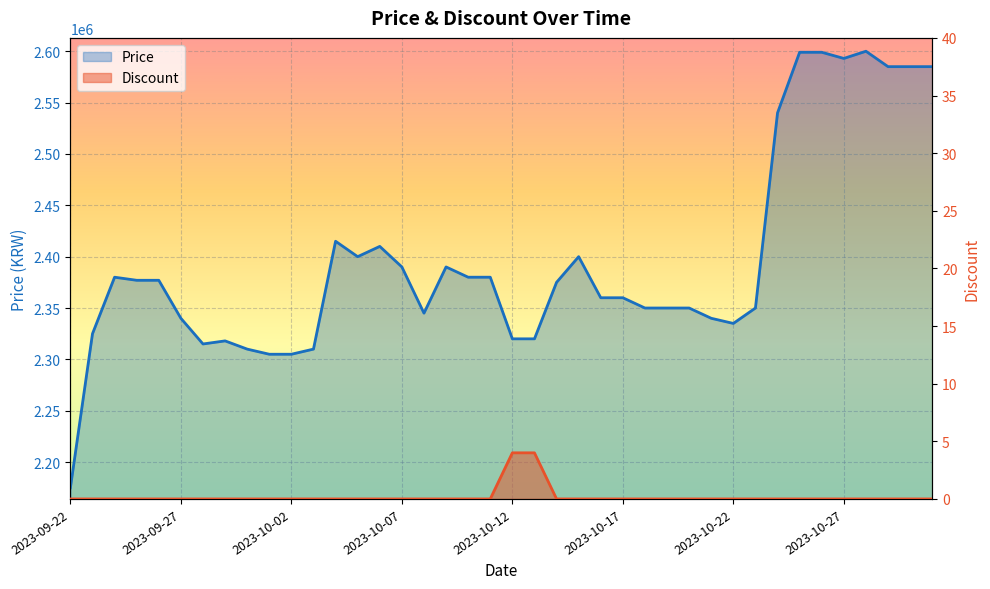

In Price, how many points are lower than both neighbors (excluding endpoints)?

5